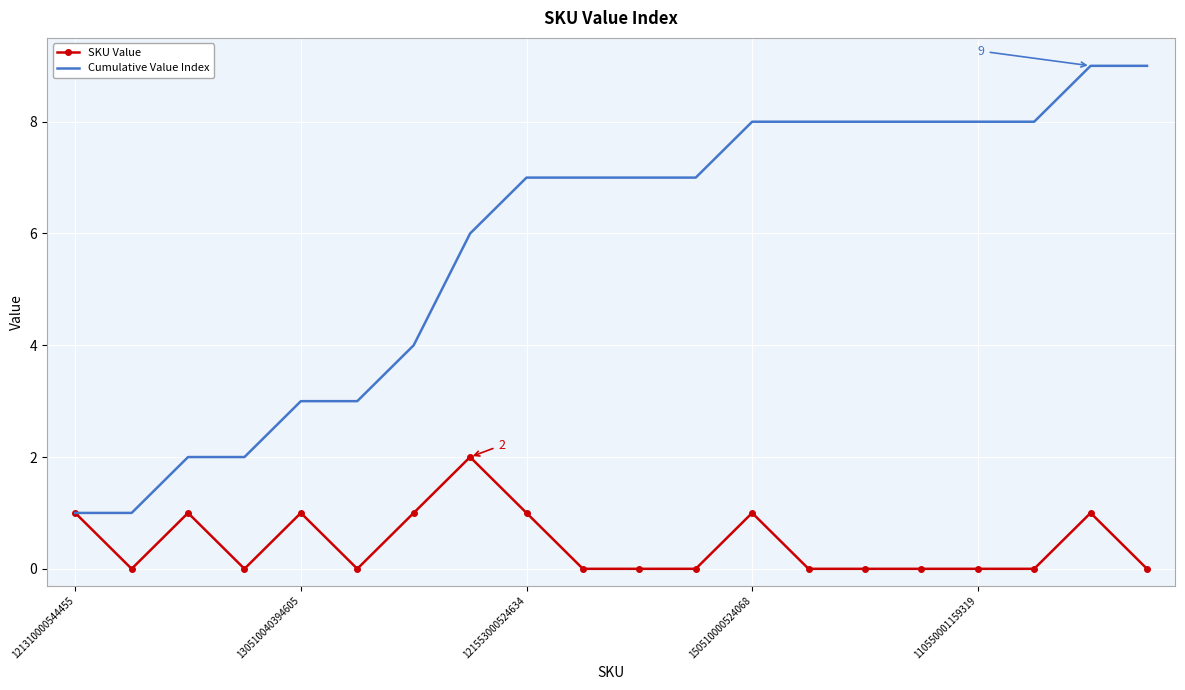

Rank the series by their maximum value, from lowest to highest.

SKU Value, Cumulative Value Index